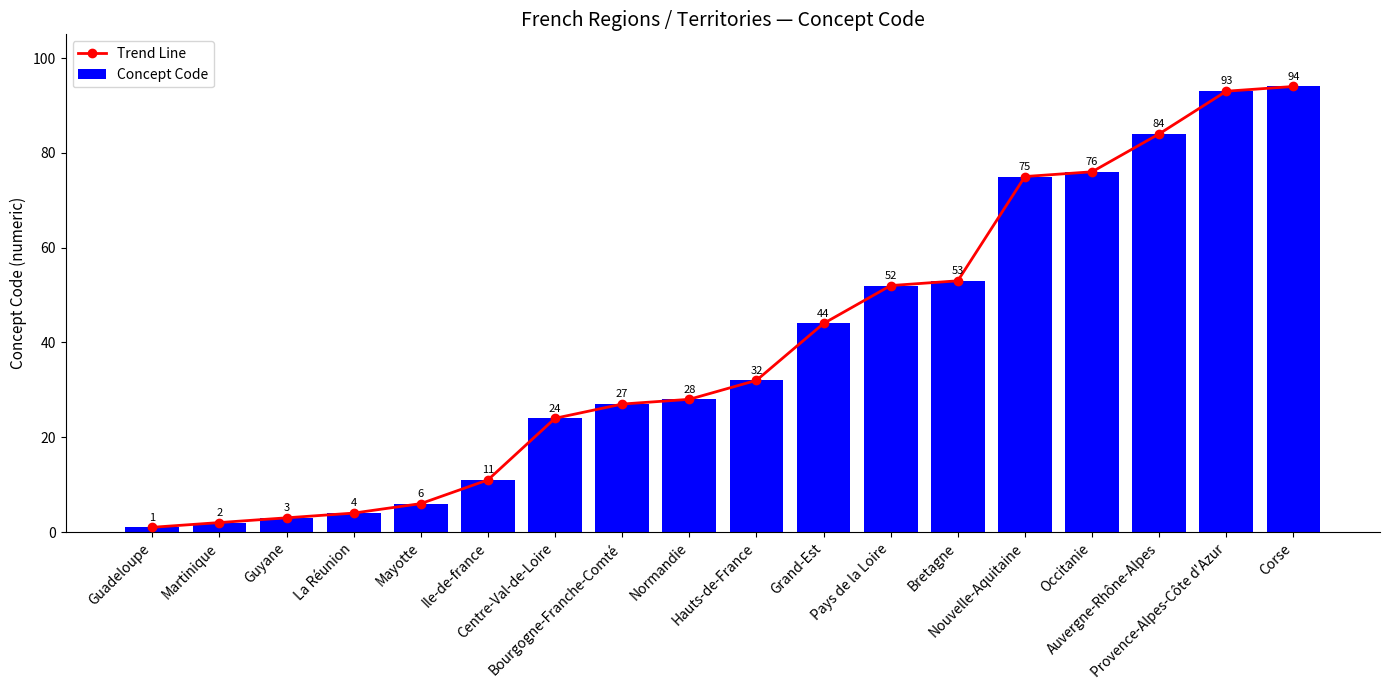

How many values in the Concept Code series are below 32?

9